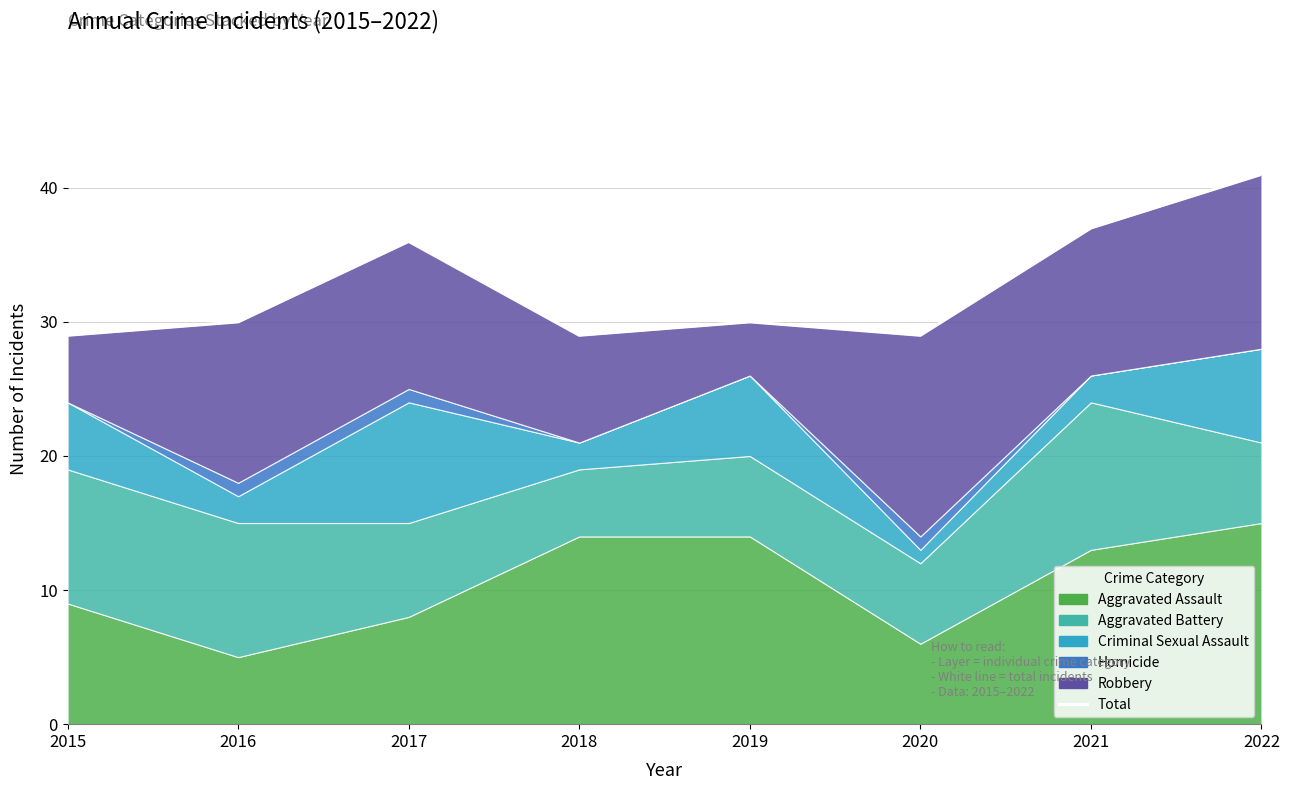

Does the chart have visible grid lines?

Yes